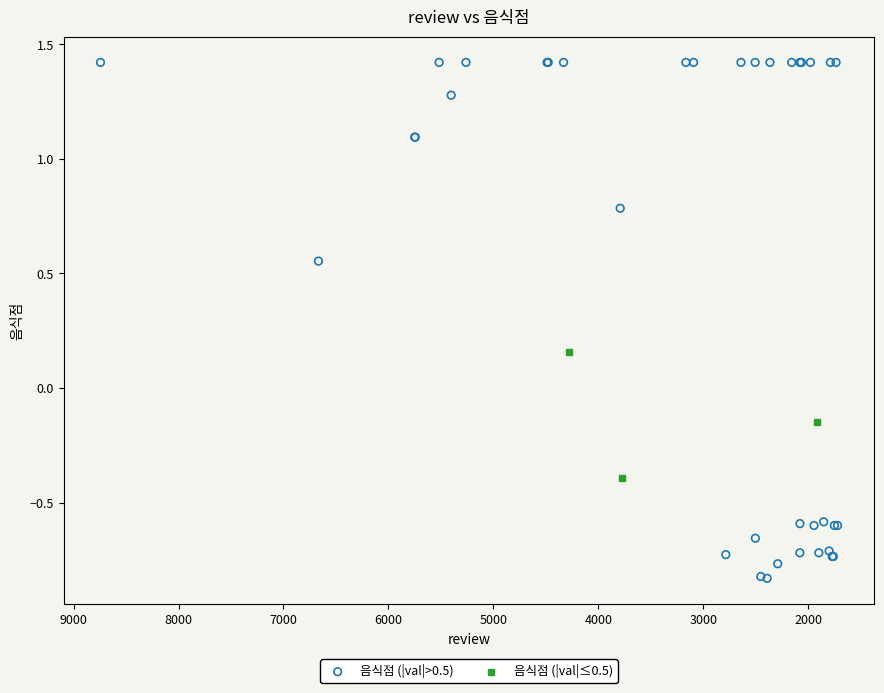

Which series reaches the minimum Y coordinate?

음식점 (|val|>0.5)